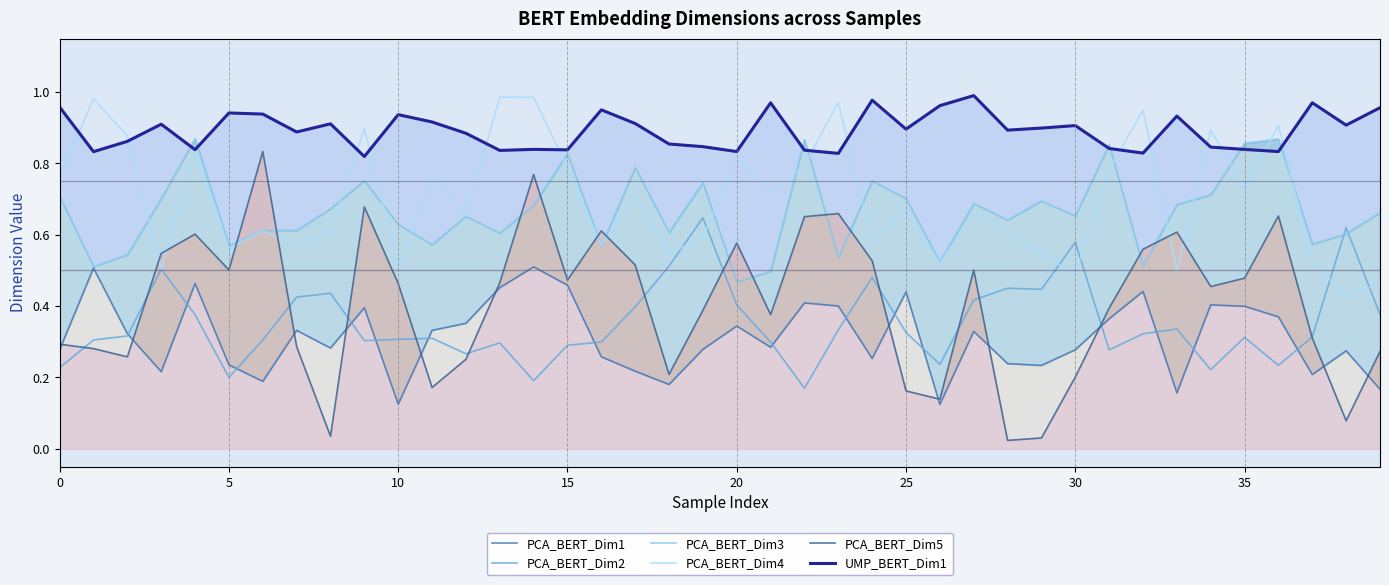

True or false: UMP_BERT_Dim1 and PCA_BERT_Dim2 cross at least once.

False